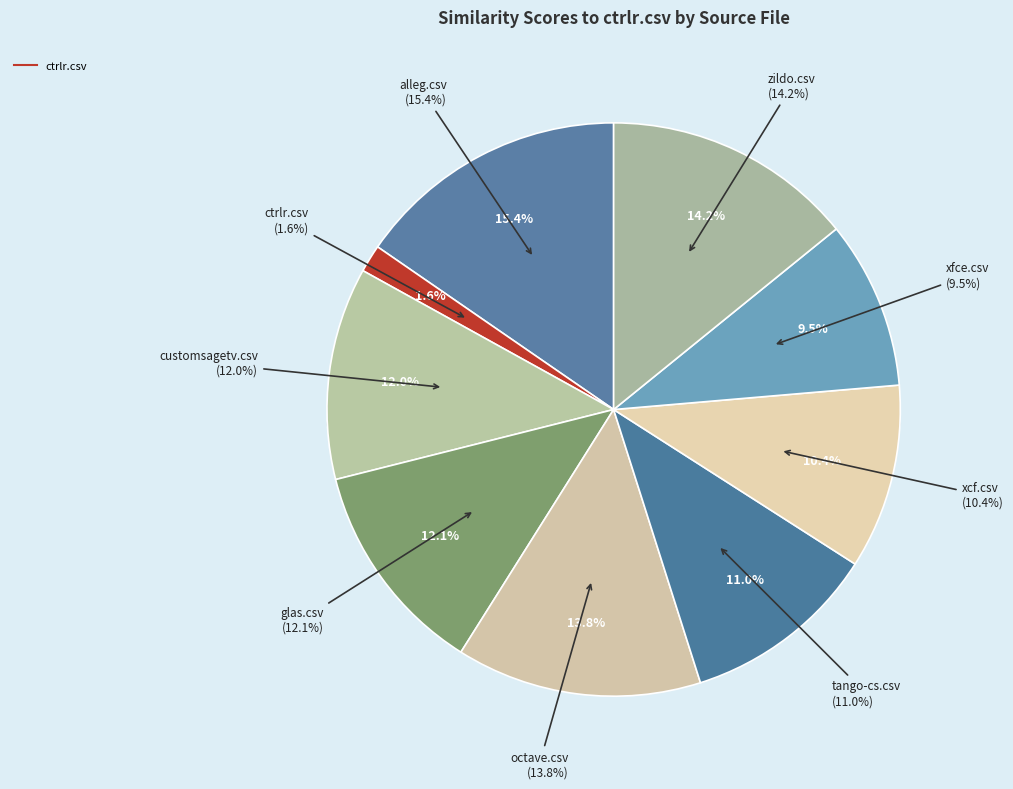

Which slice is the smallest?

ctrlr.csv